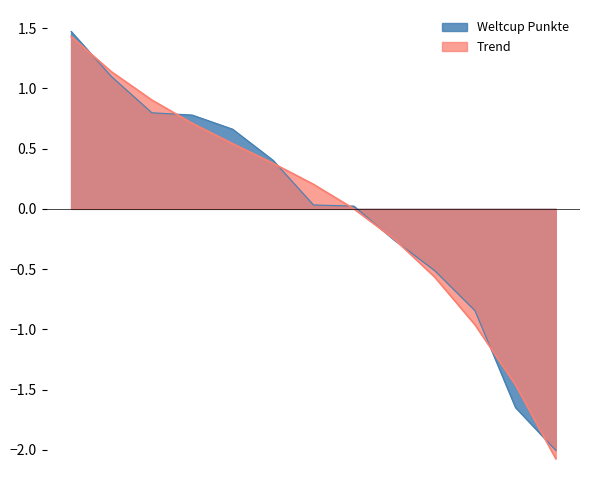

How many distinct data groups are displayed?

2